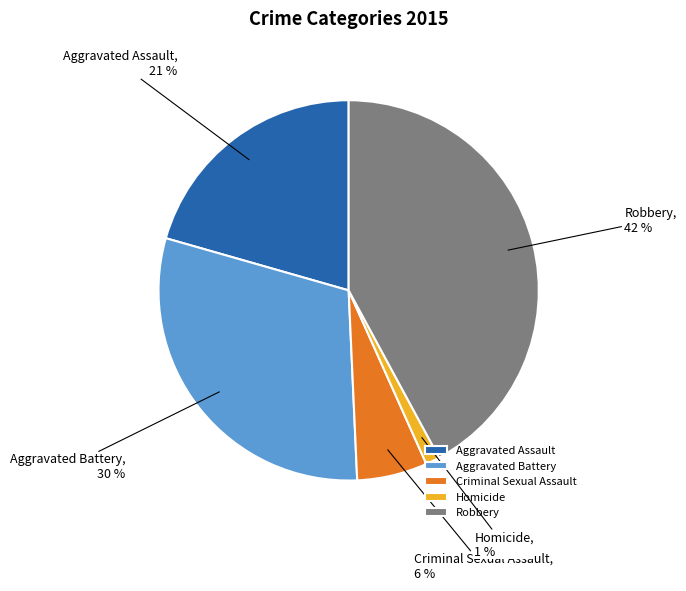

Count the number of slices in the pie.

5